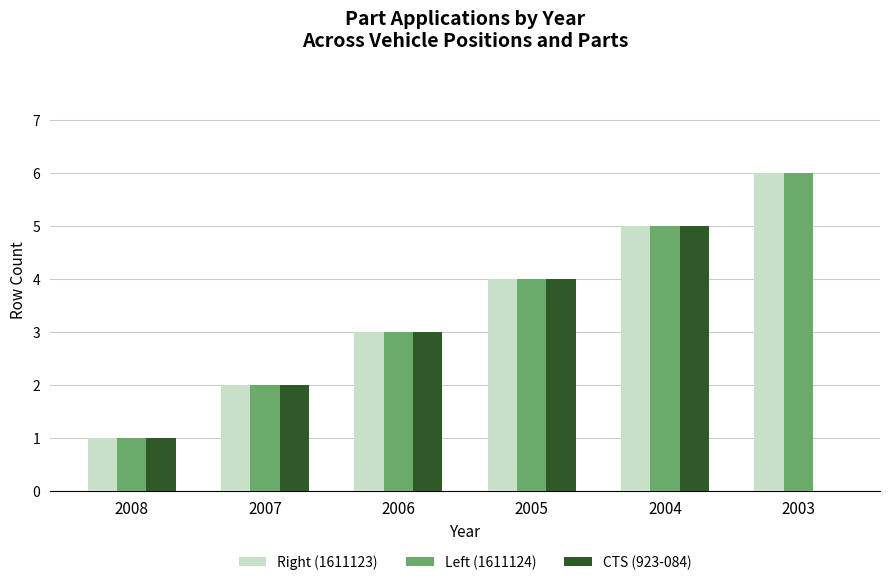

What is the maximum value shown in the chart?

6